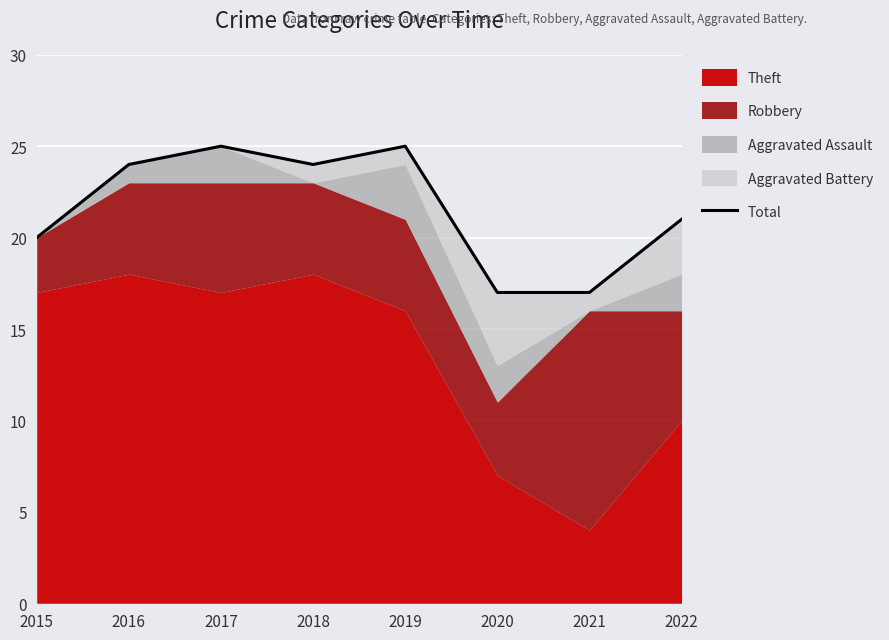

Reading right to left, transcribe all the data shown in this chart.

2022=21	2021=17	2020=17	2019=25	2018=24	2017=25	2016=24	2015=20